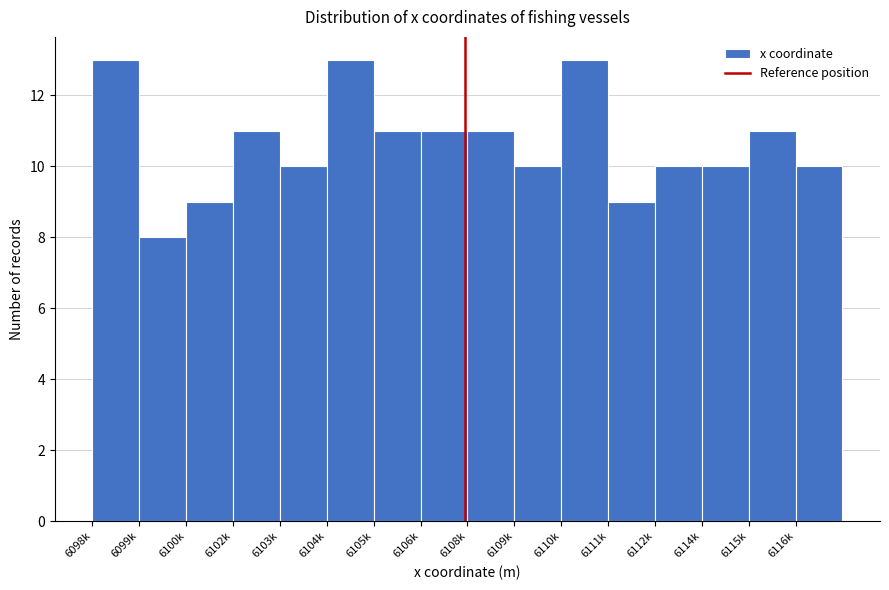

Reading left to right, transcribe all the data shown in this chart.

6098k=13	6099k=8	6100k=9	6102k=11	6103k=10	6104k=13	6105k=11	6106k=11	6108k=11	6109k=10	6110k=13	6111k=9	6112k=10	6114k=10	6115k=11	6116k=10